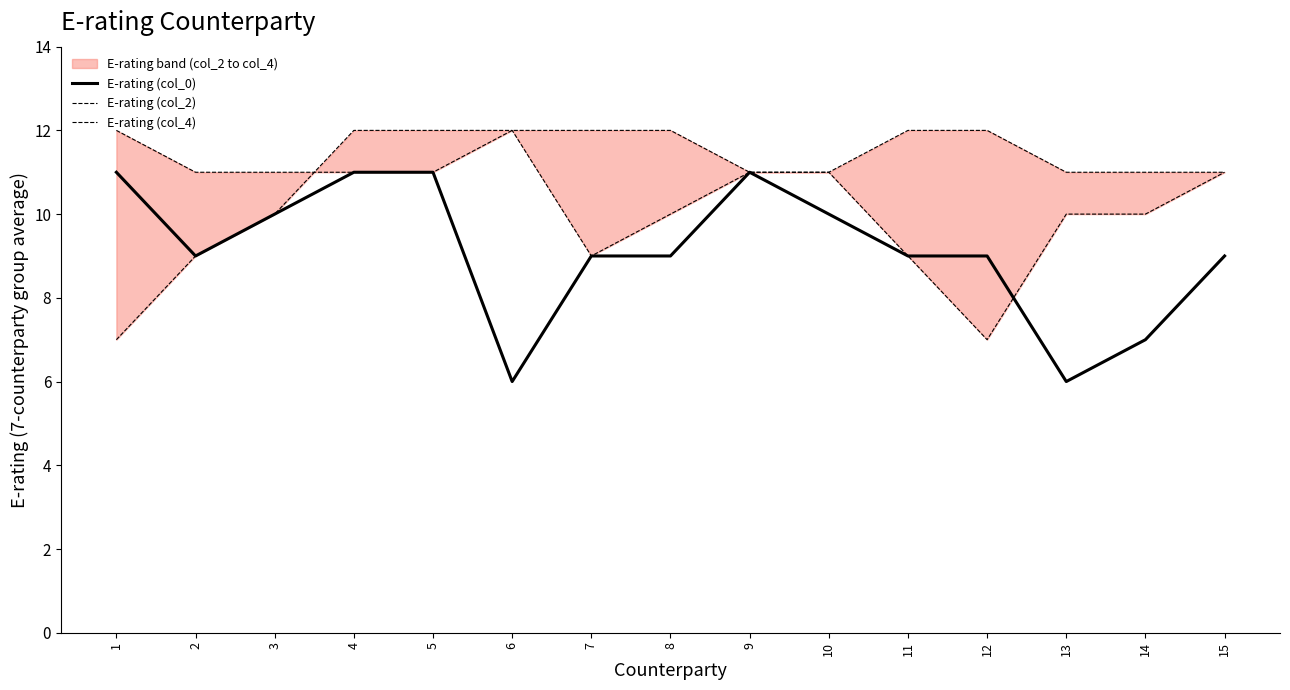

Does the chart have visible grid lines?

No